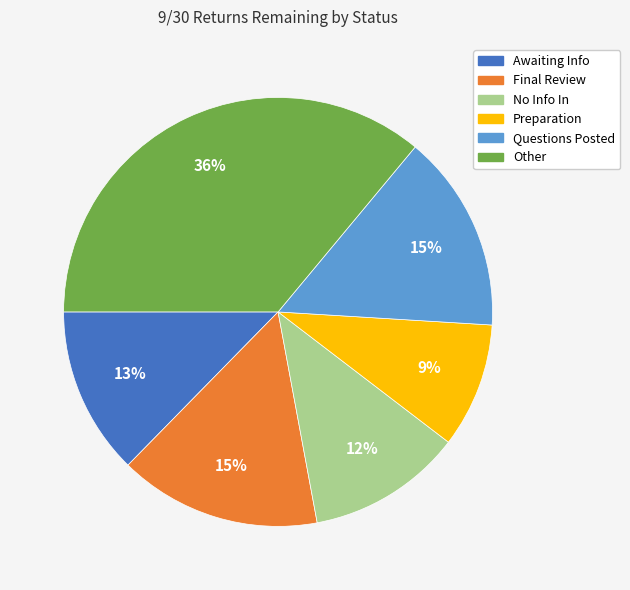

Which category has the biggest portion of the pie?

Other